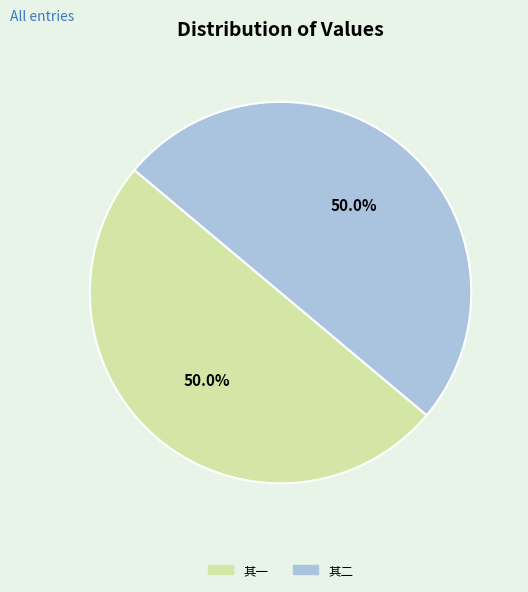

How many segments does this pie chart have?

2